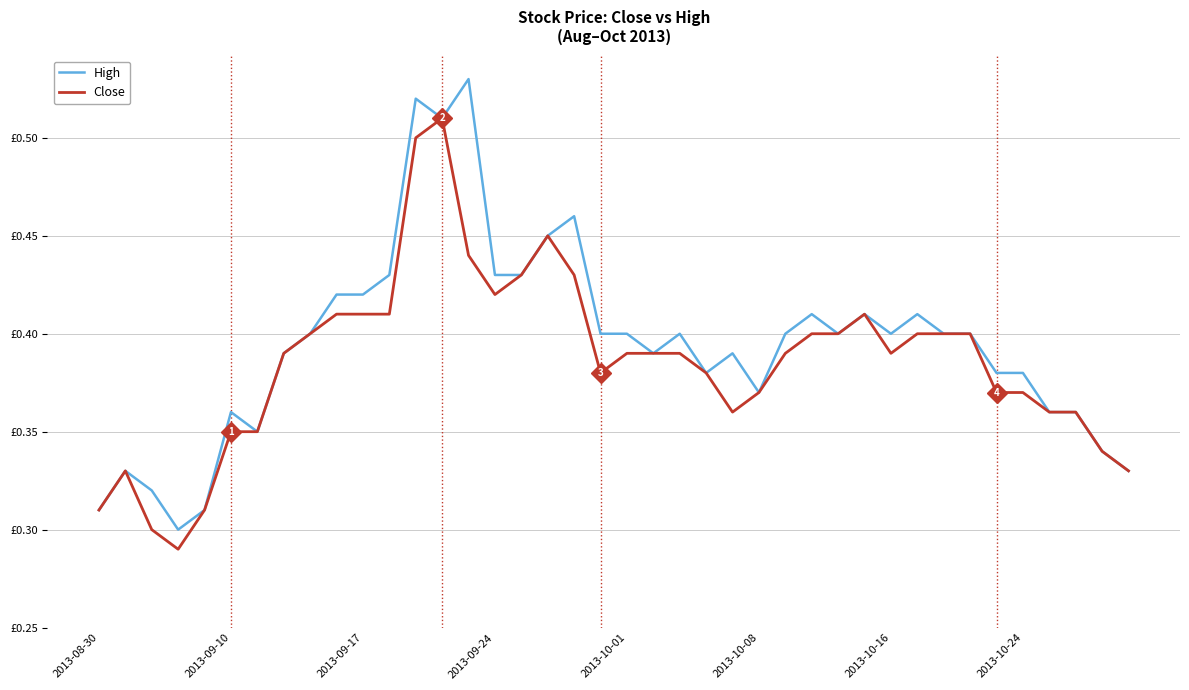

Which series has the largest total across all categories?

High